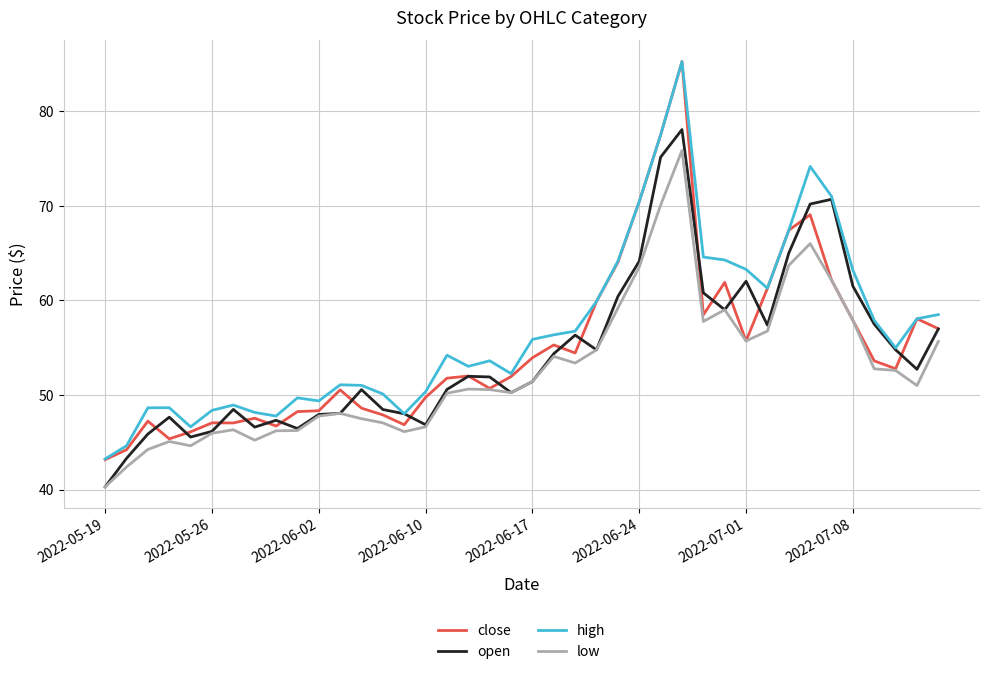

What is the smallest value displayed?

40.3